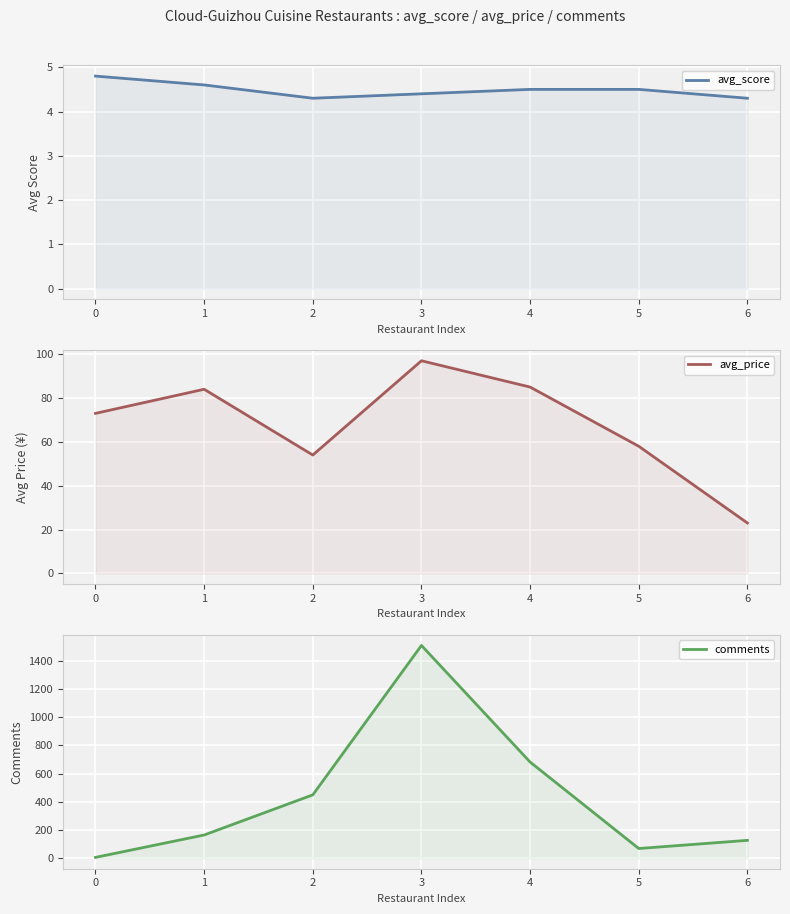

Which category has the lowest value across all series?

2